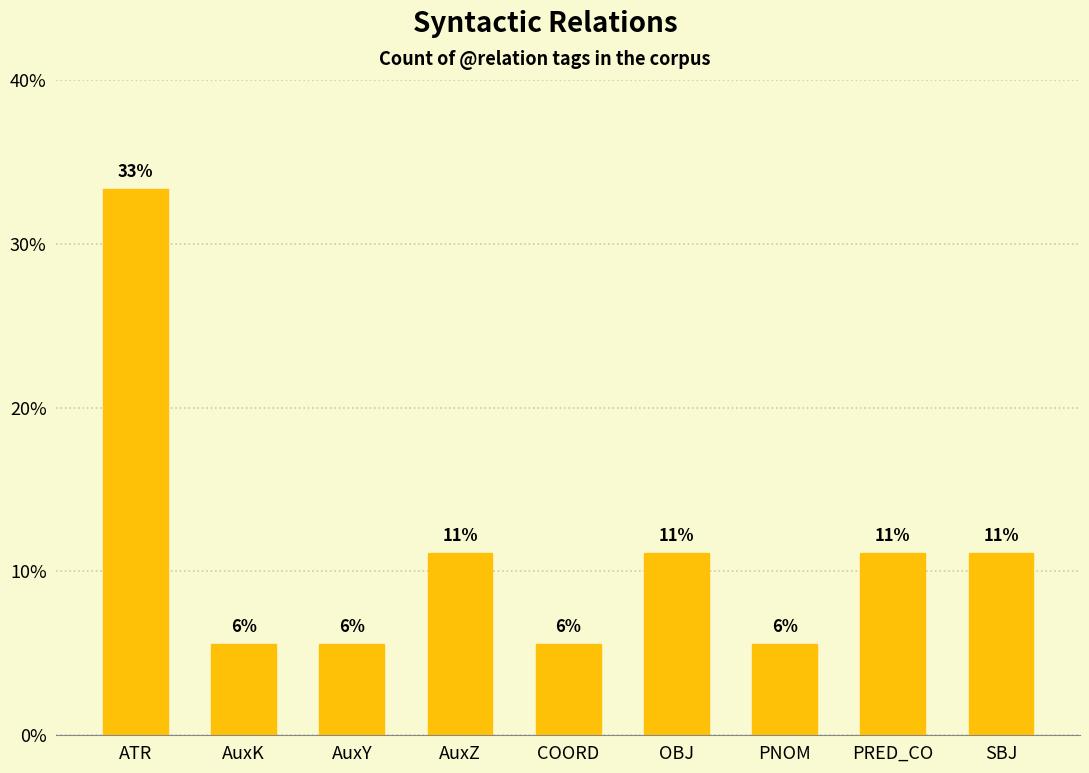

Does the chart contain any negative values?

No